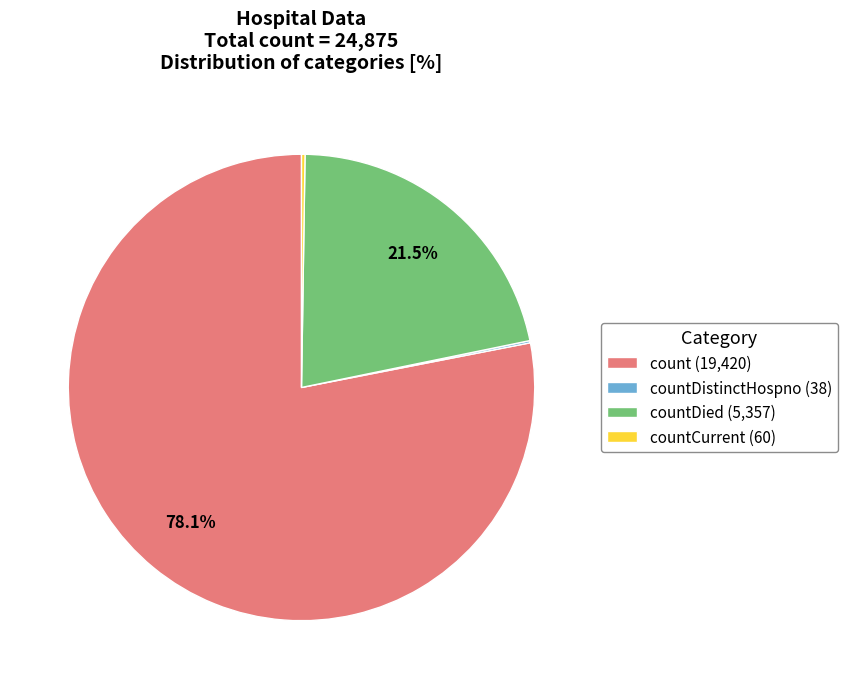

What is the largest slice in the pie chart?

count (19,420)